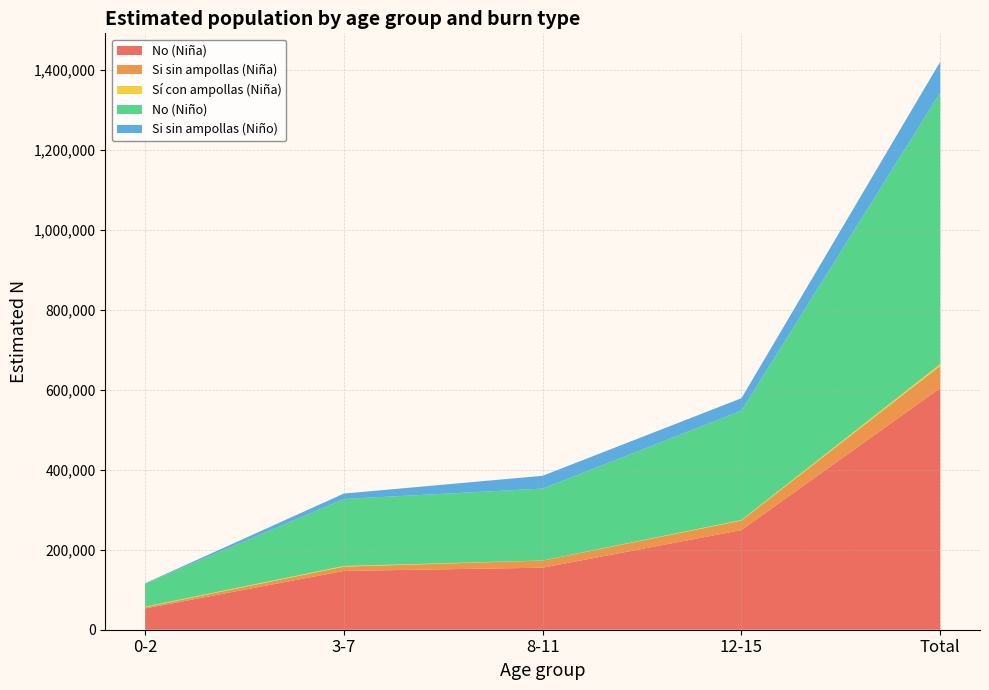

Reading left to right, extract all data points from this chart.

No (Niña): 0-2=53096	3-7=147037	8-11=155131	12-15=249166	Total=604431
Si sin ampollas (Niña): 0-2=3031	3-7=10776	8-11=17778	12-15=23882	Total=55468
Sí con ampollas (Niña): 0-2=1384	3-7=1486	8-11=163	12-15=1218	Total=4252
No (Niño): 0-2=57750	3-7=167596	8-11=179855	12-15=273548	Total=678749
Si sin ampollas (Niño): 0-2=808	3-7=13545	8-11=31956	12-15=31067	Total=77376